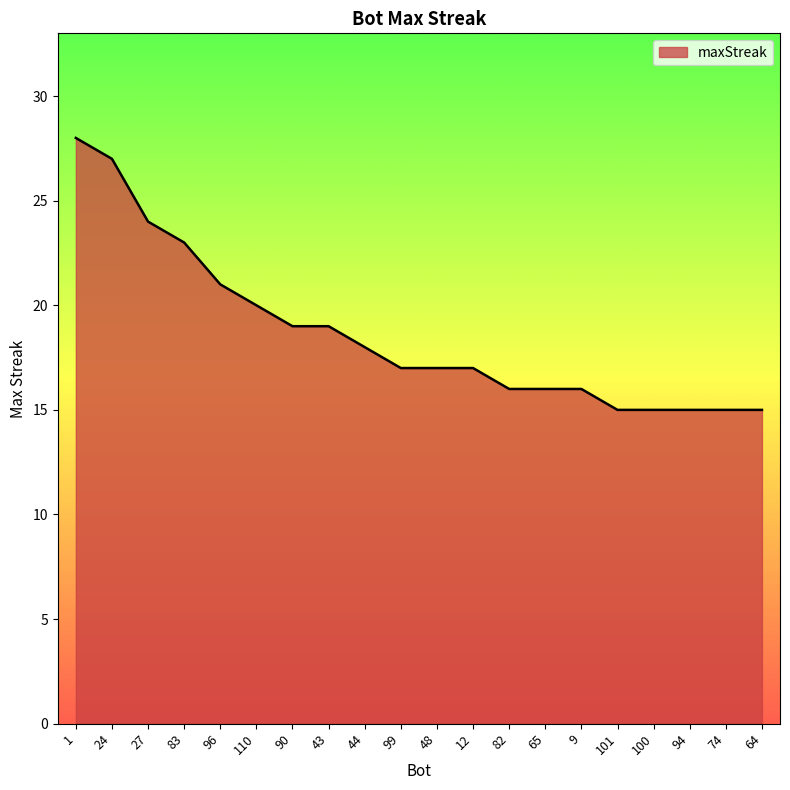

What position from the left is 43?

8